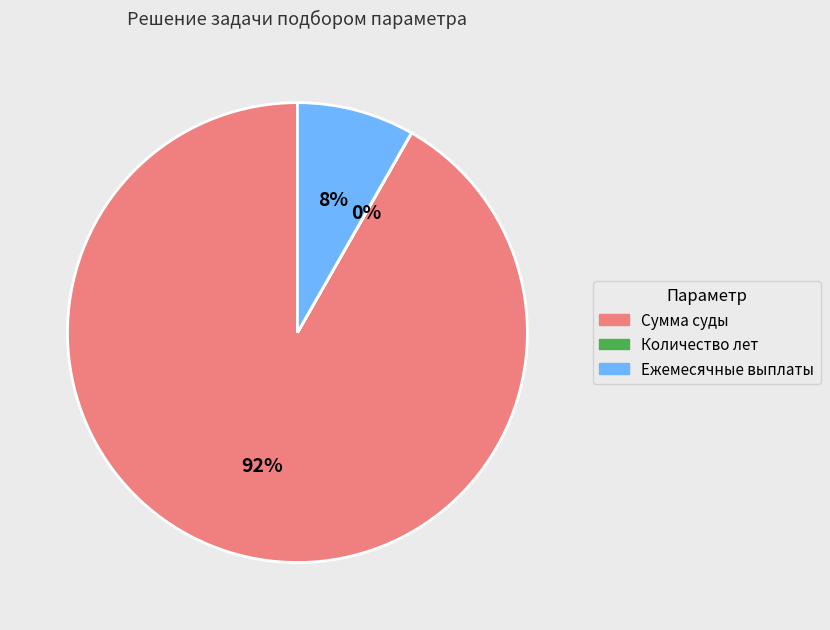

To the nearest percent, what is the difference between the largest and smallest slice percentages?

92%